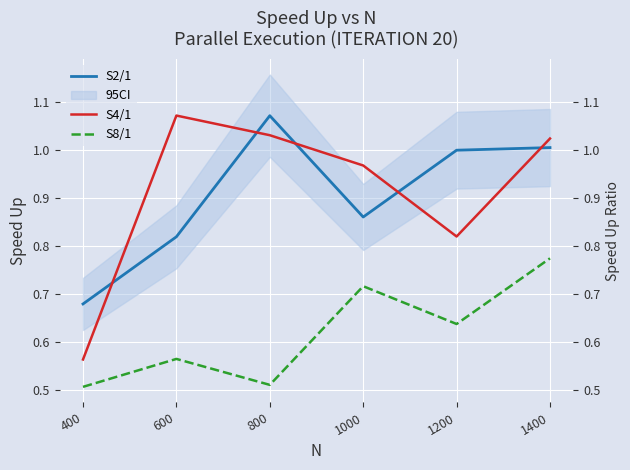

Does the chart display data point markers on the line(s)?

No